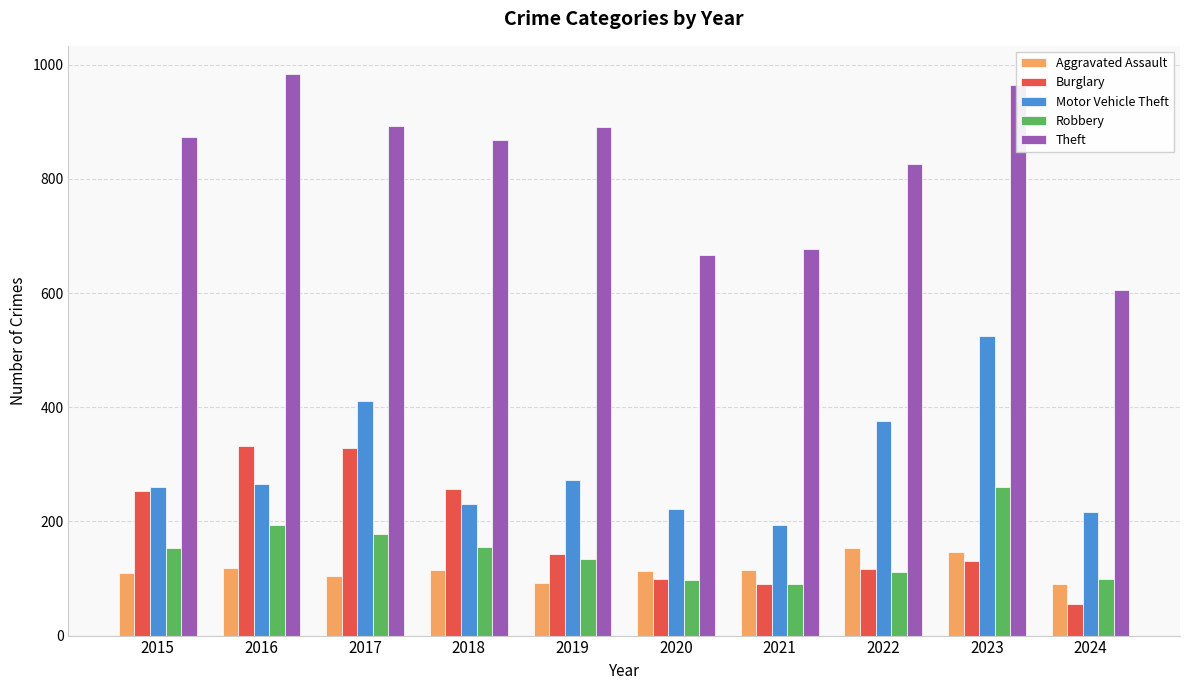

How many bars are there in total?

50